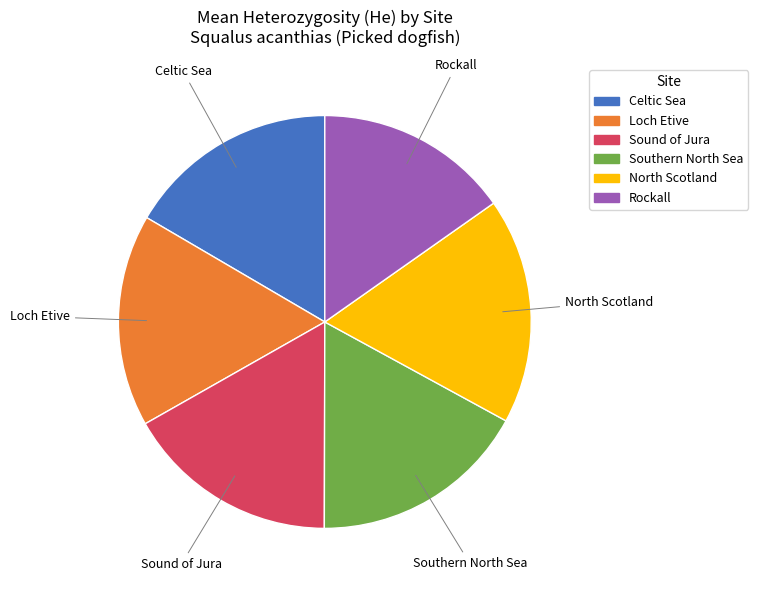

Is Loch Etive the majority of the pie?

No